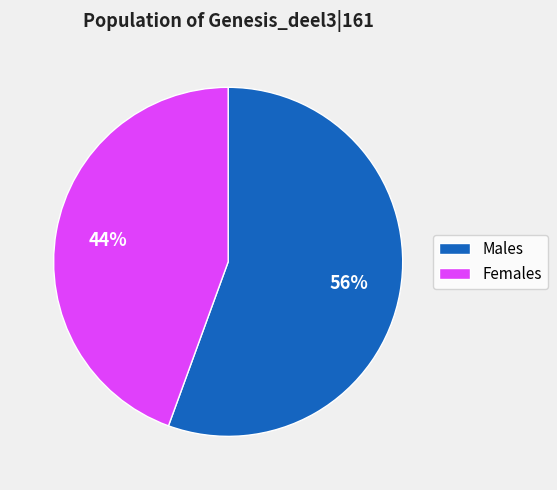

To the nearest percent, what is the average slice percentage?

50%